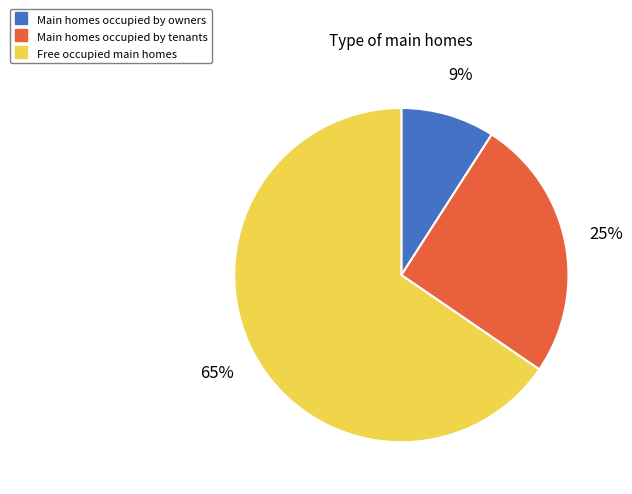

To the nearest percent, what is the average slice percentage?

33%